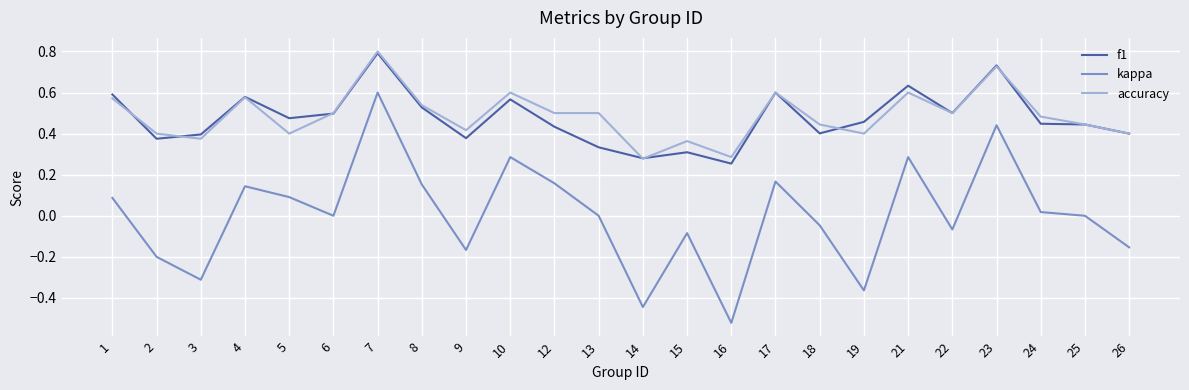

Is the value of kappa at 22 greater than the value of accuracy at 26?

No